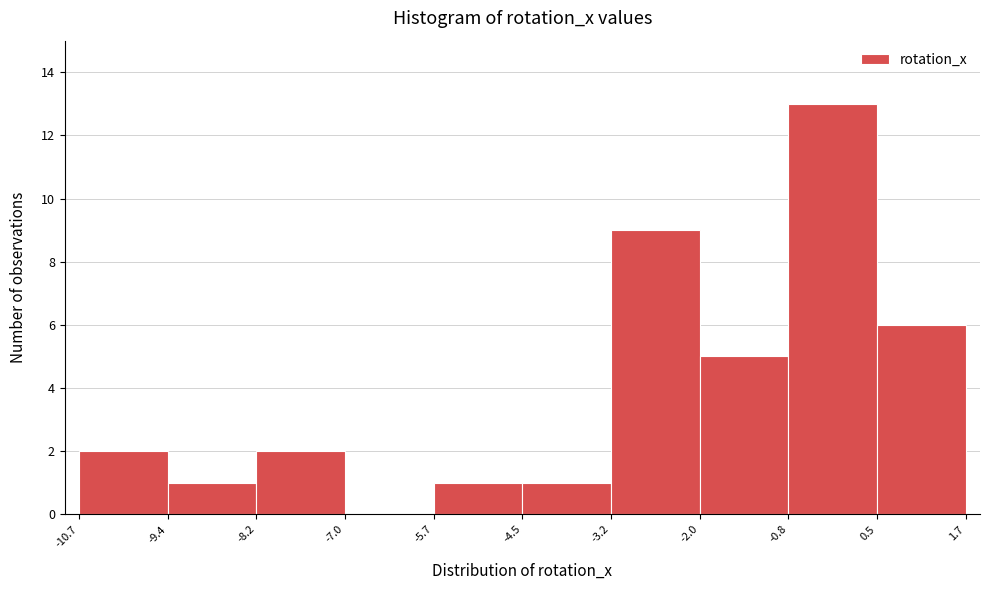

Reading left to right, transcribe this chart: for each bar, give the range it covers on the x-axis and its height. The values are not printed on the chart, so give them approximately, as read against the axis.

-10.7 to -9.4: 2
-9.4 to -8.2: 1
-8.2 to -7.0: 2
-7.0 to -5.7: 0
-5.7 to -4.5: 1
-4.5 to -3.2: 1
-3.2 to -2.0: 9
-2.0 to -0.8: 5
-0.8 to 0.5: 13
0.5 to 1.7: 6